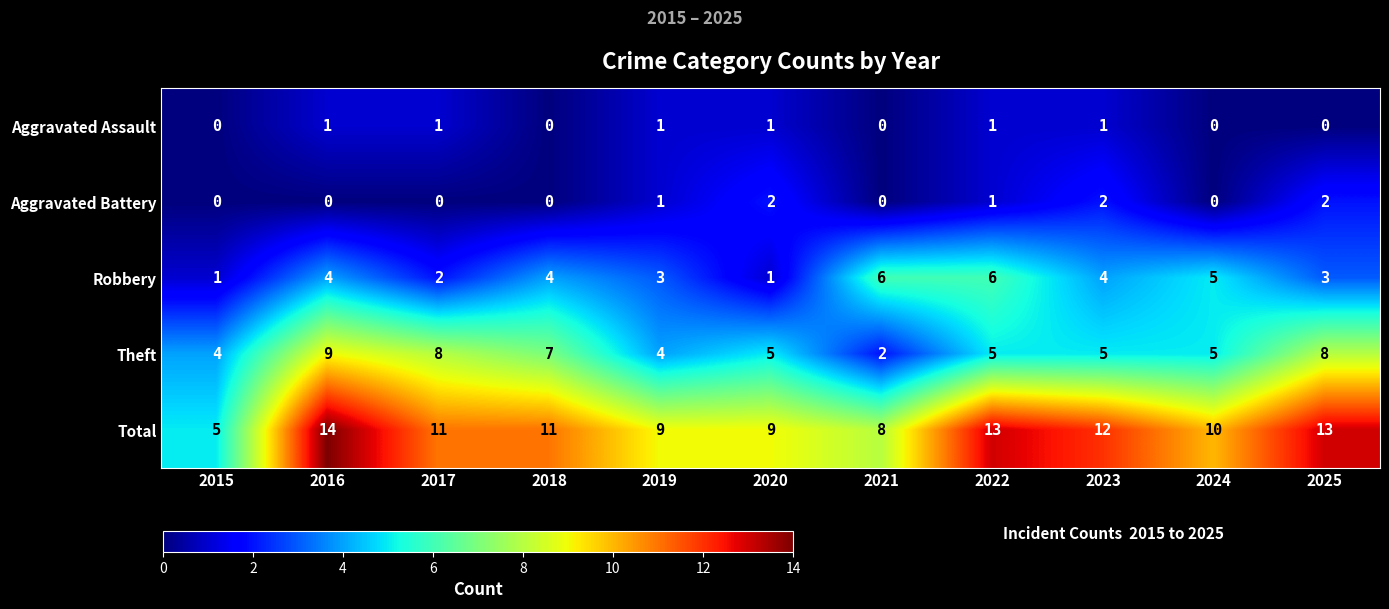

Which series has the largest total across all categories?

Total